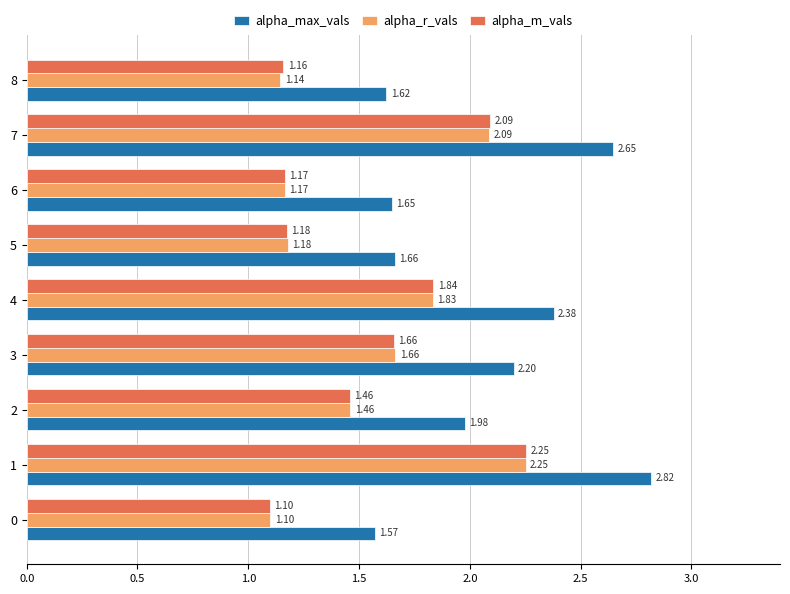

Which series has the largest range (max minus min)?

alpha_max_vals